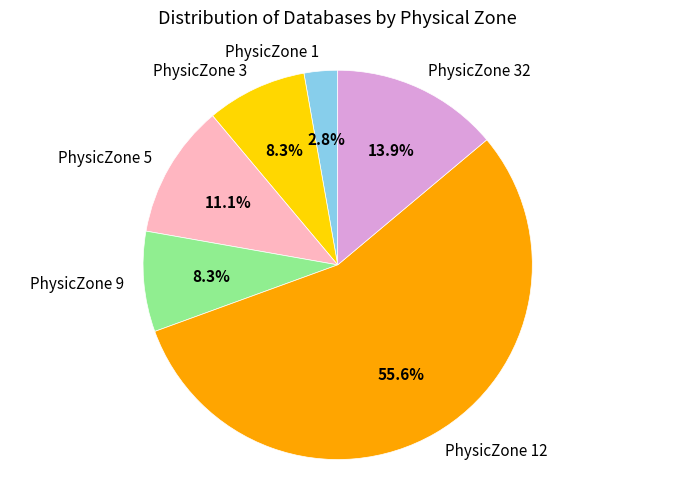

Does PhysicZone 32 account for over 50% of the chart?

No